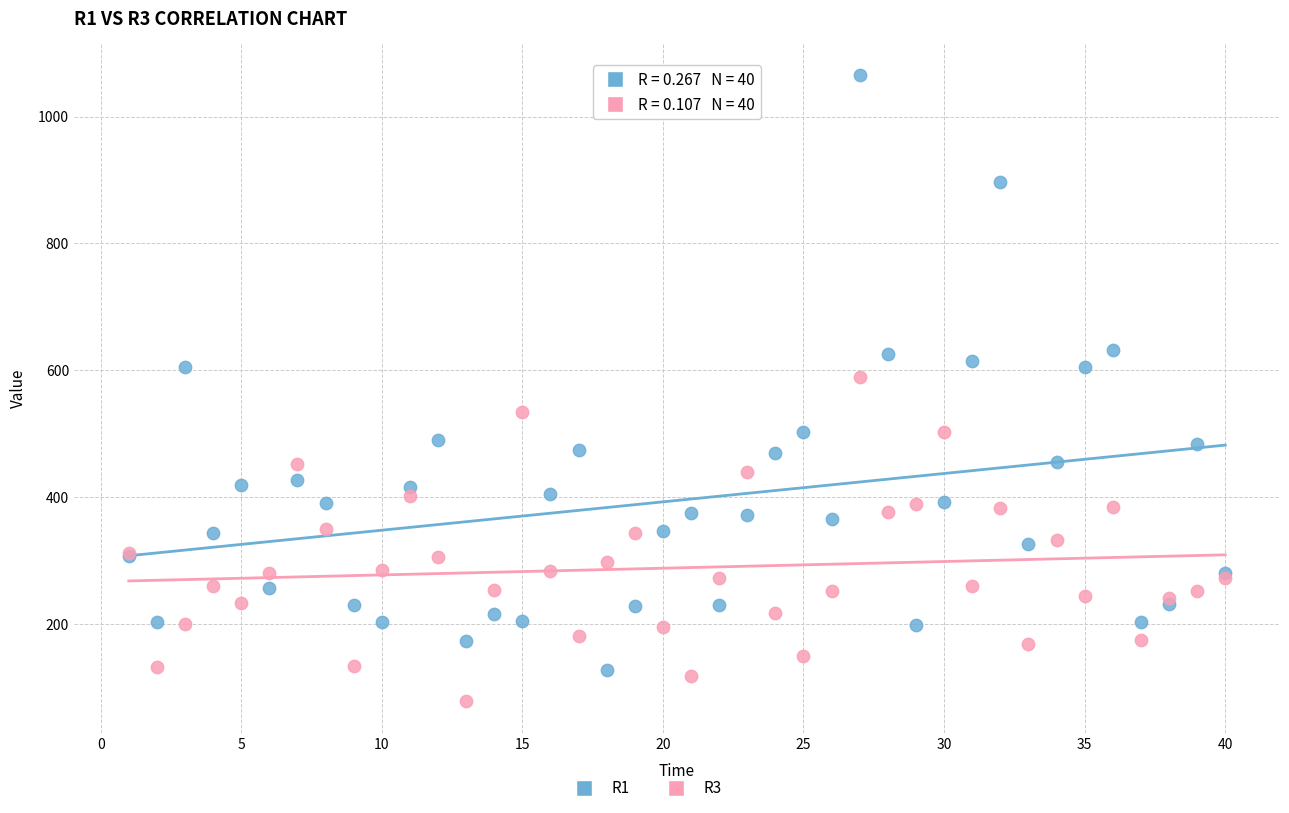

Which series contains the lowest Y value?

R3